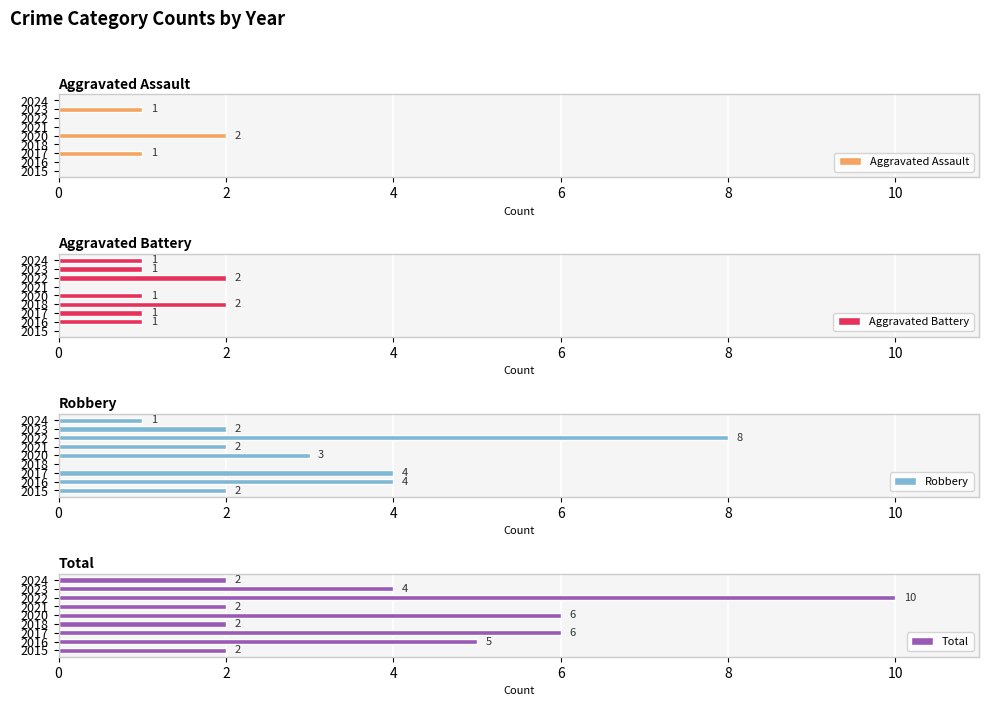

What are all the series names shown in the legend?

Aggravated Assault, Aggravated Battery, Robbery, Total